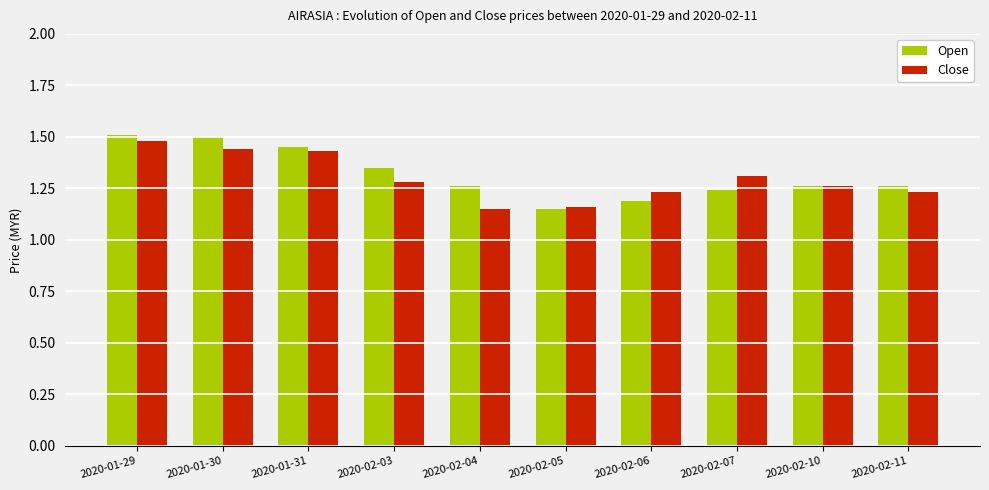

Count the Close values in the range 1 to 2.

10